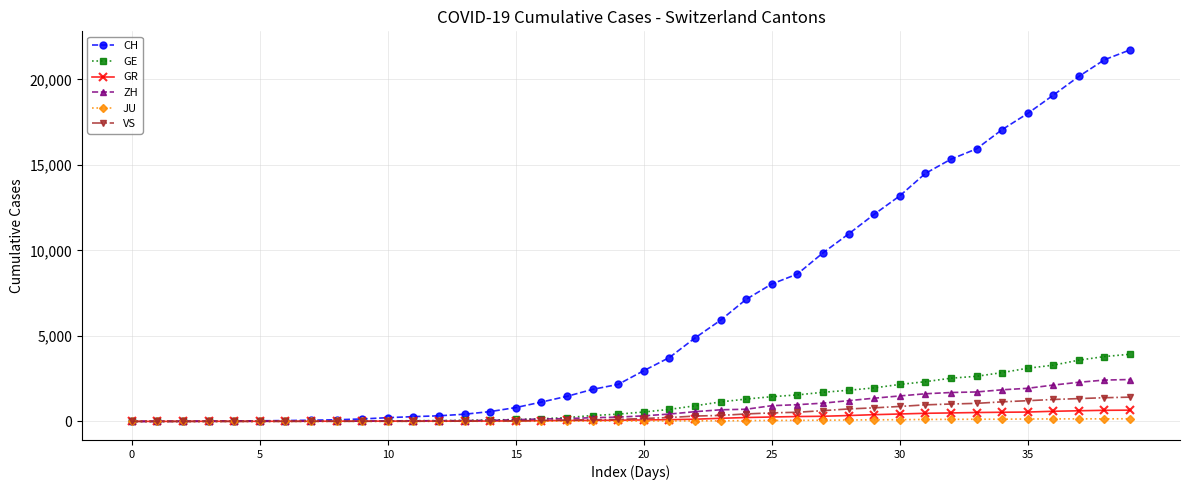

Which series has the widest spread of values?

CH